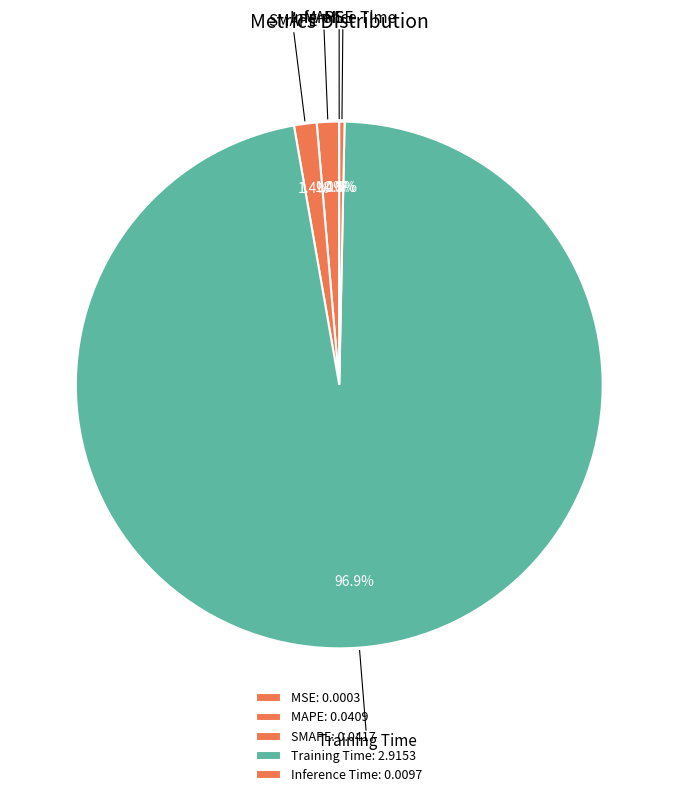

Combined, do Inference Time and MAPE account for over 50%?

No